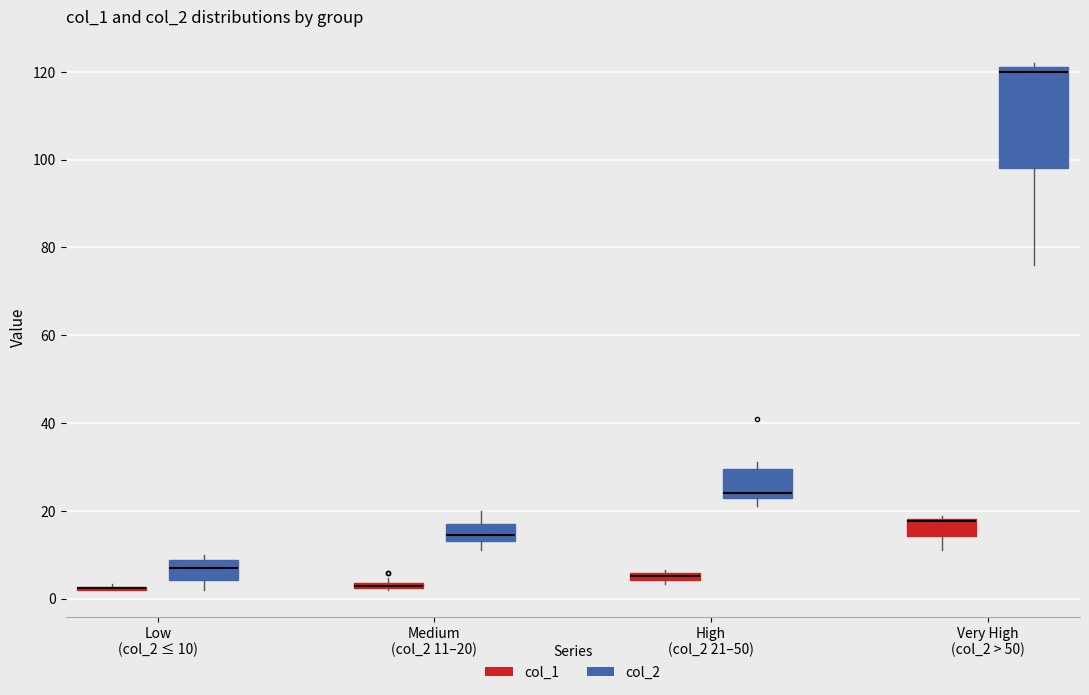

Which box is the tallest, from its lower edge to its upper edge?

Very High (col_2 > 50) (col_2)